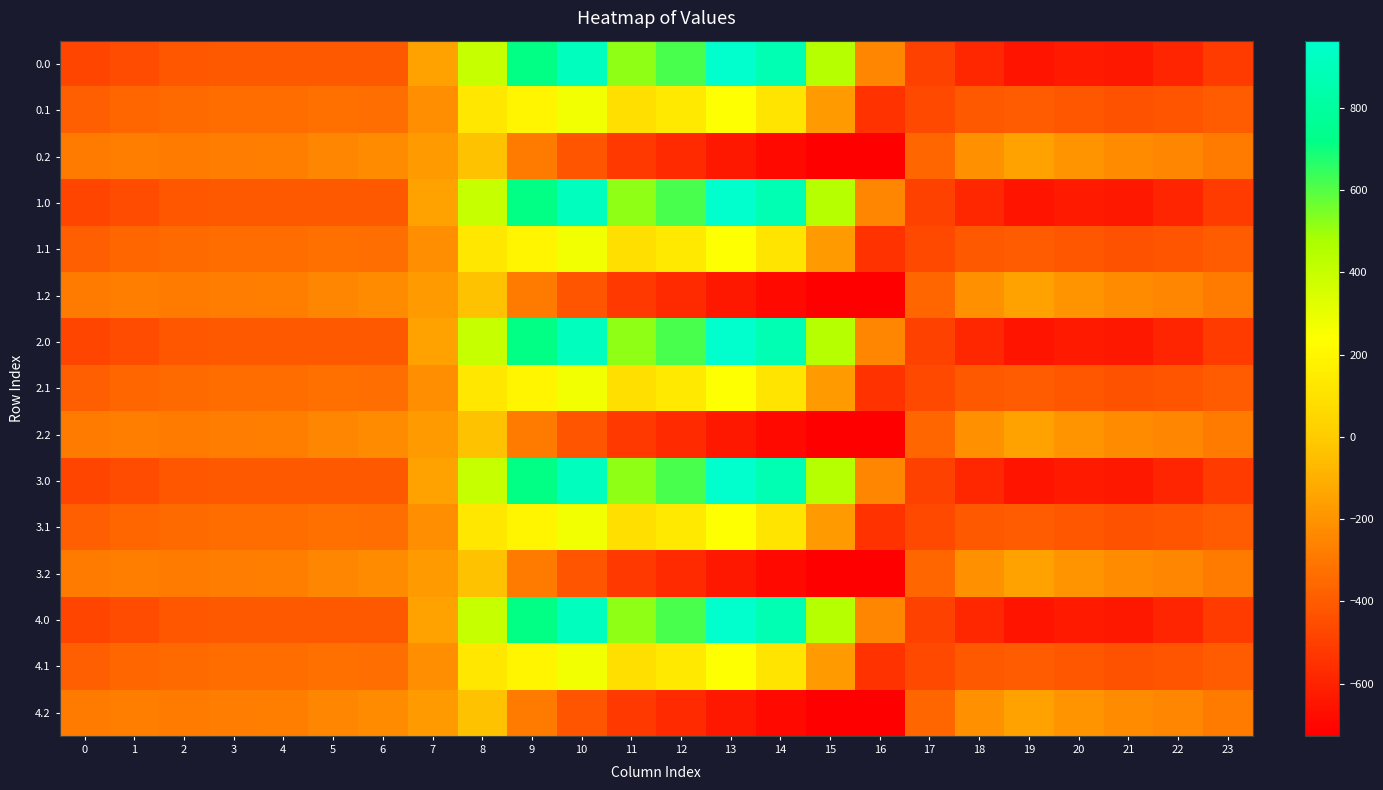

At which category is the sum across all series the highest?

10